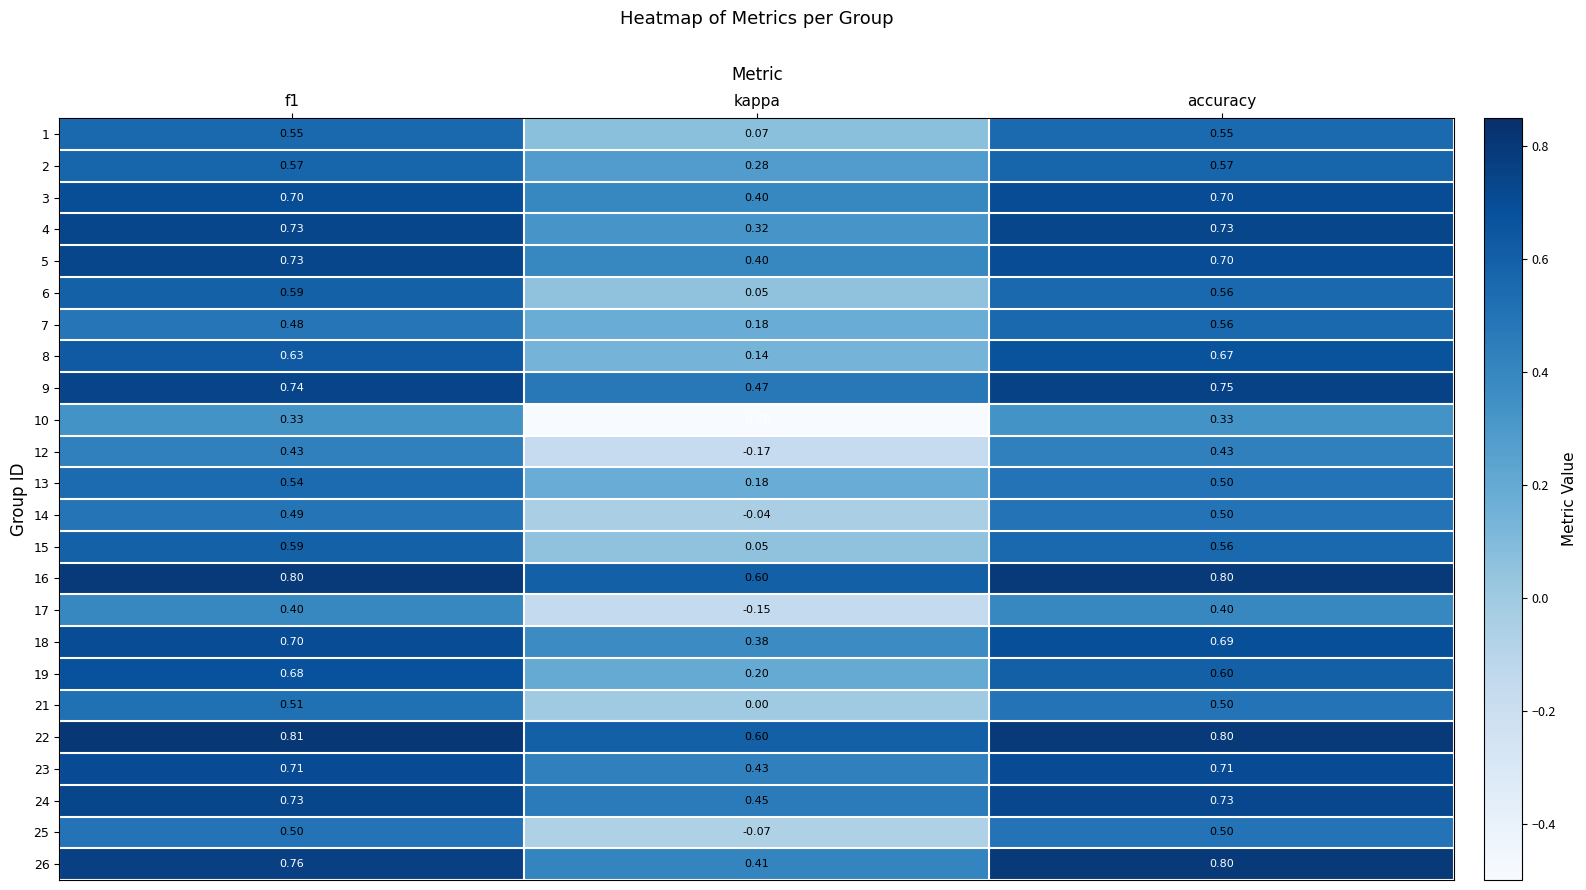

What is the maximum value shown in the chart?

0.8